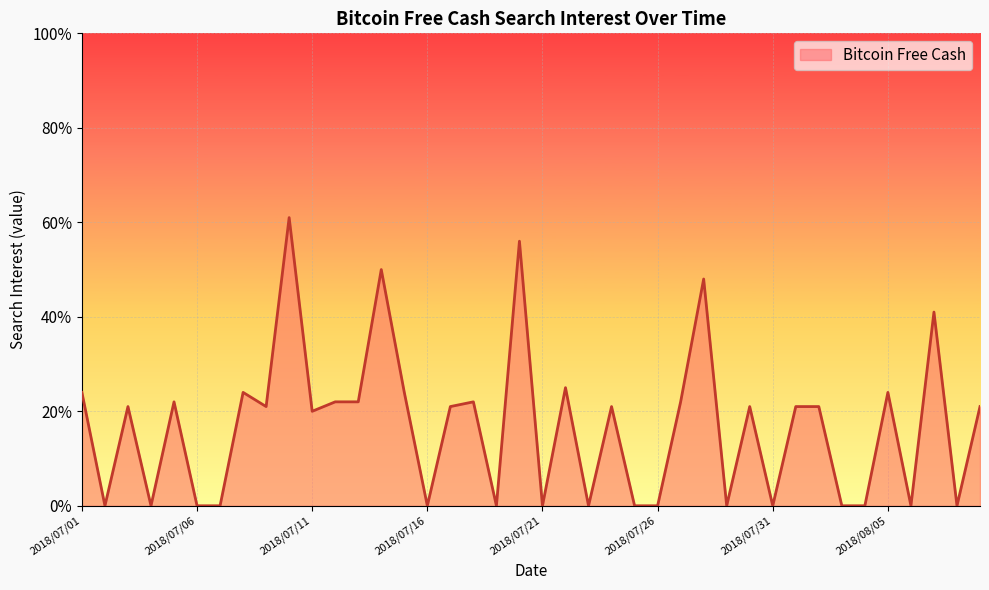

What is the sum of all values?

675